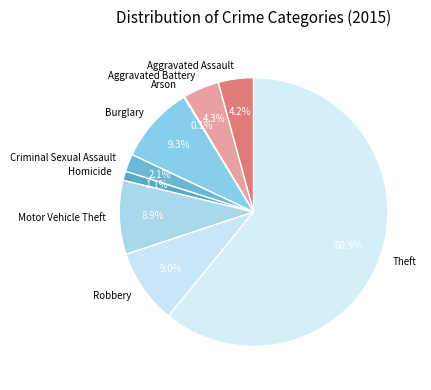

What is the largest slice in the pie chart?

Theft